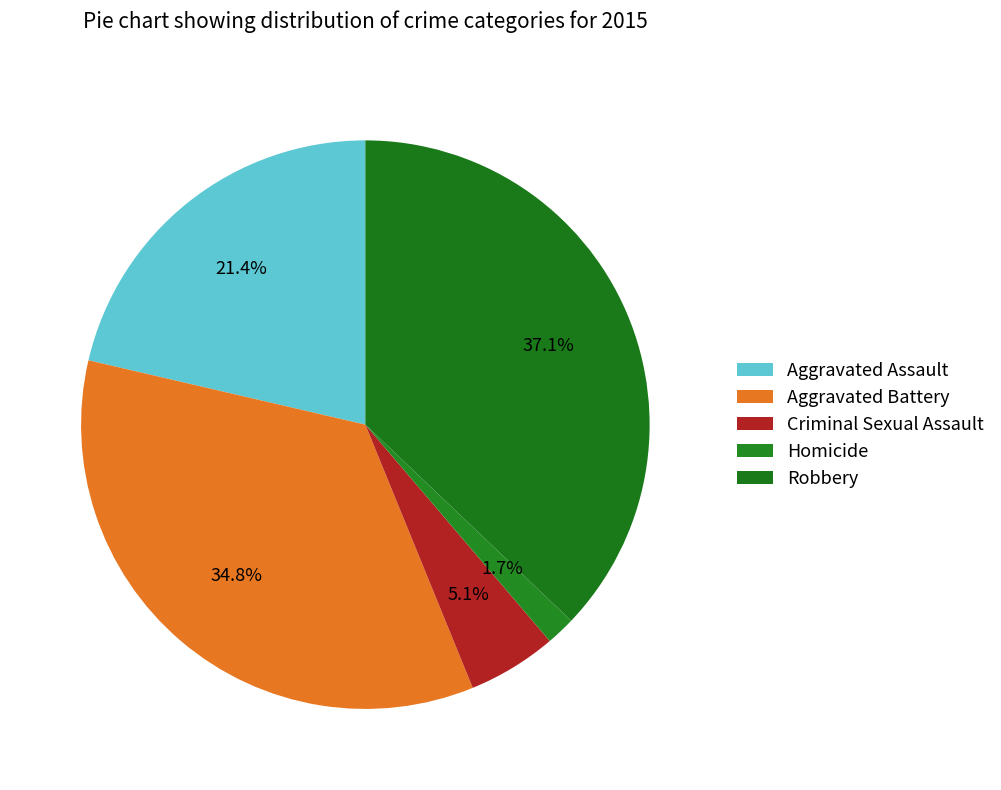

How many slices are in this pie chart?

5